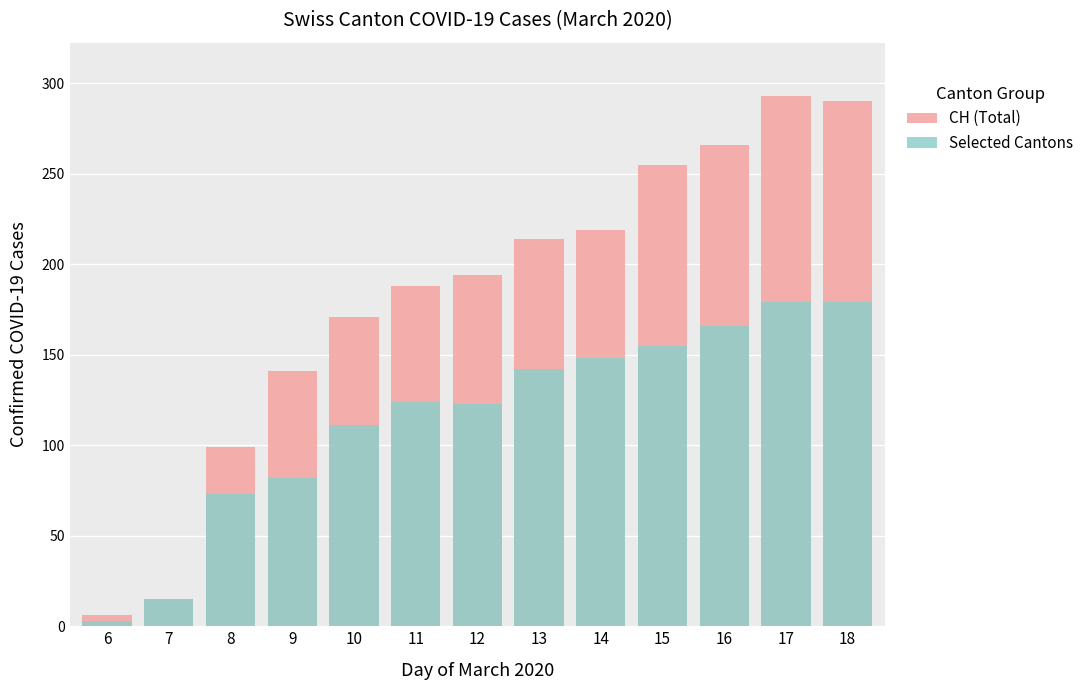

List the series in order of their overall mean, lowest first.

Selected Cantons, CH (Total)